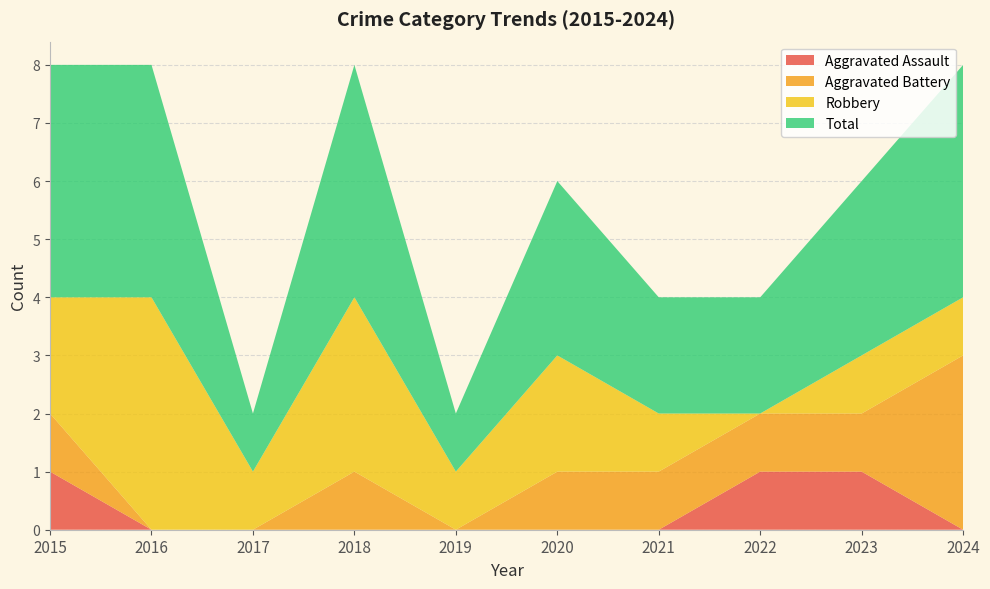

At which category is the sum across all series the highest?

2015